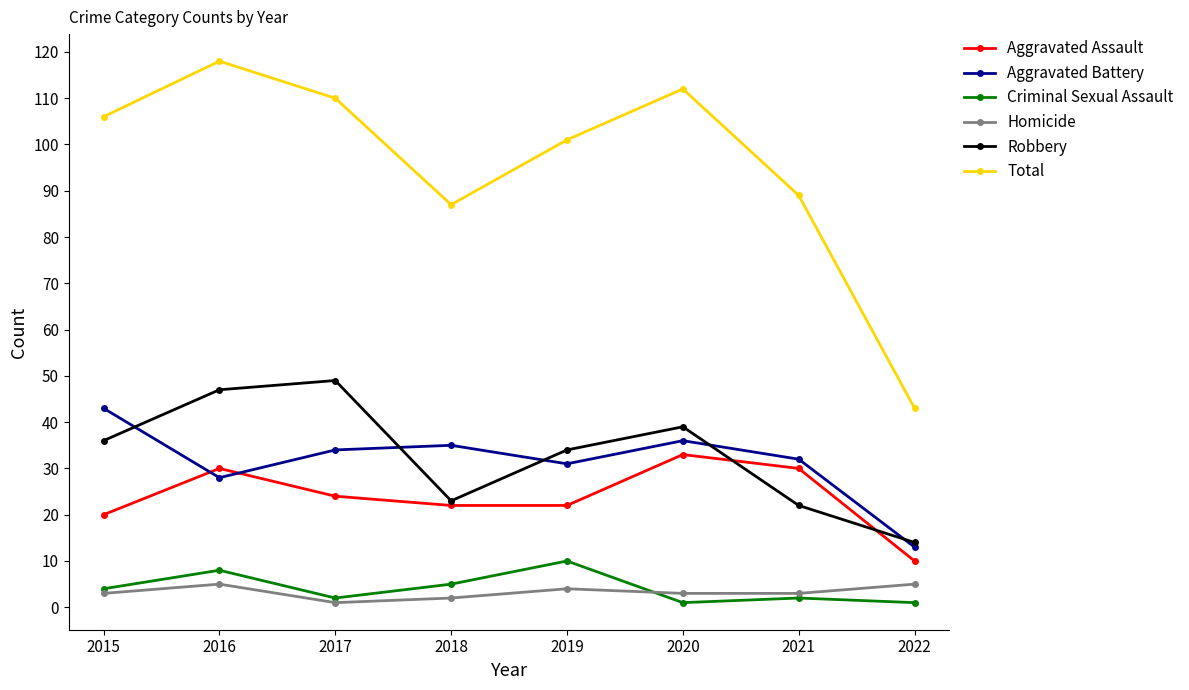

What is the lowest value of the Aggravated Battery series?

13